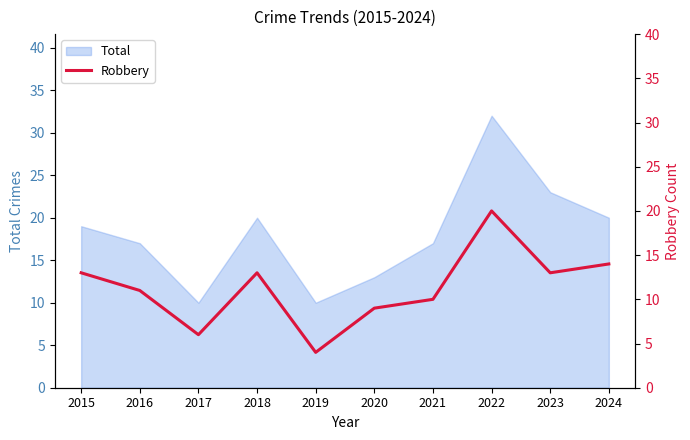

True or false: the data shows 19 at 2015.

False